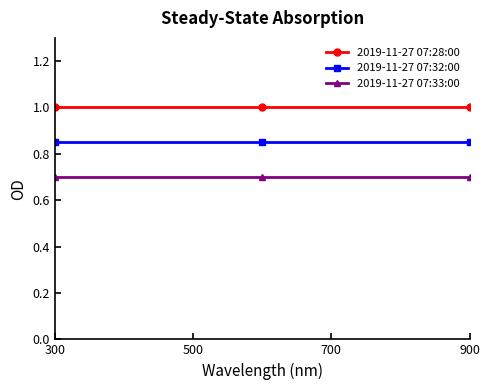

What is the average value of the 2019-11-27 07:28:00 series?

1.0